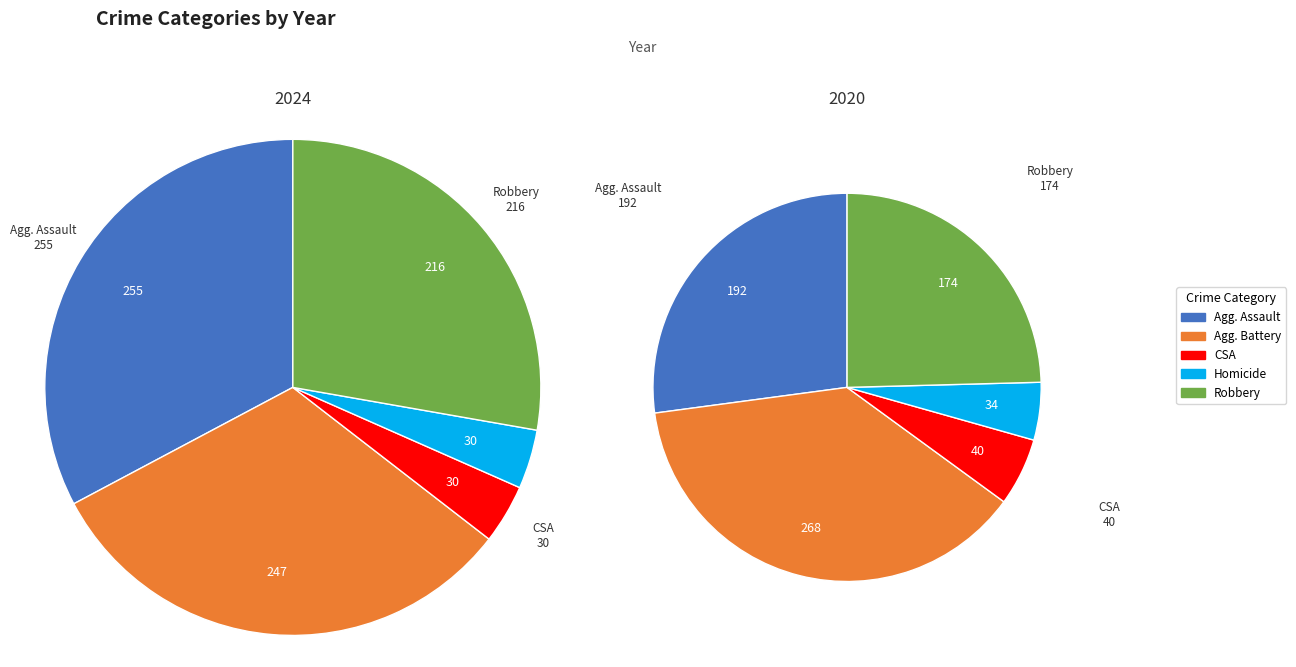

To the nearest percent, what is the combined percentage of Criminal Sexual Assault and Homicide?

8%